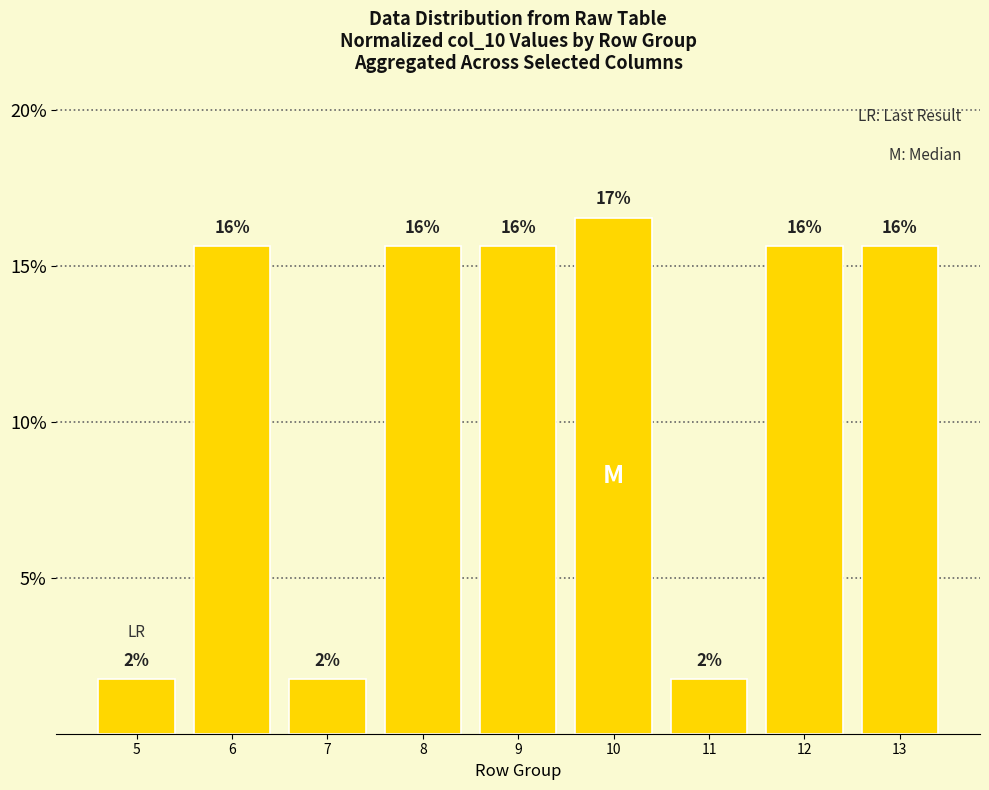

Which label corresponds to the smallest value in the chart?

5